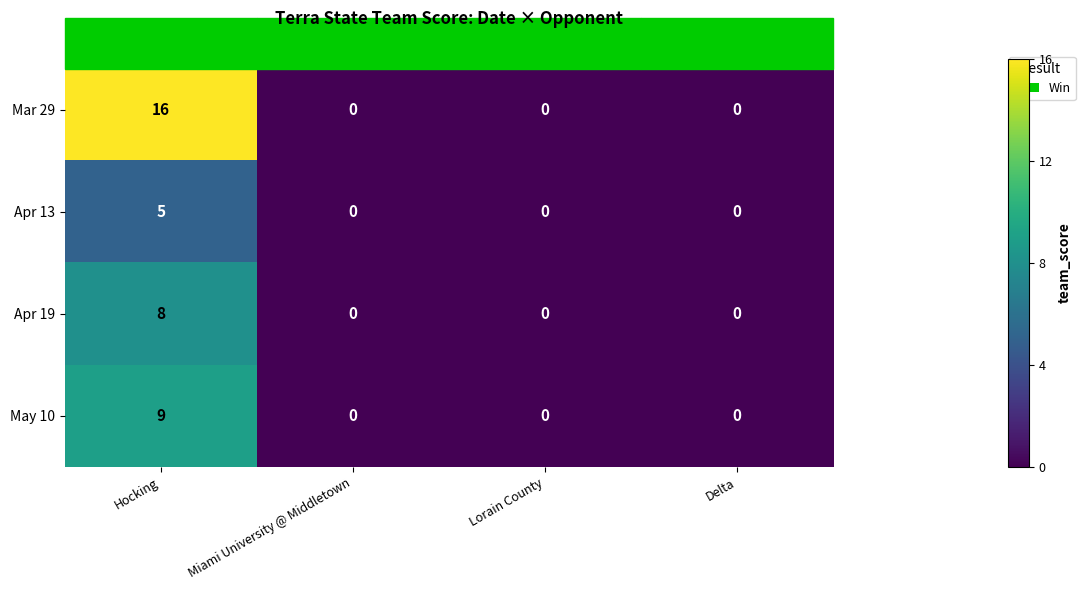

Is it true that Apr 19 equals 3 at Hocking?

False